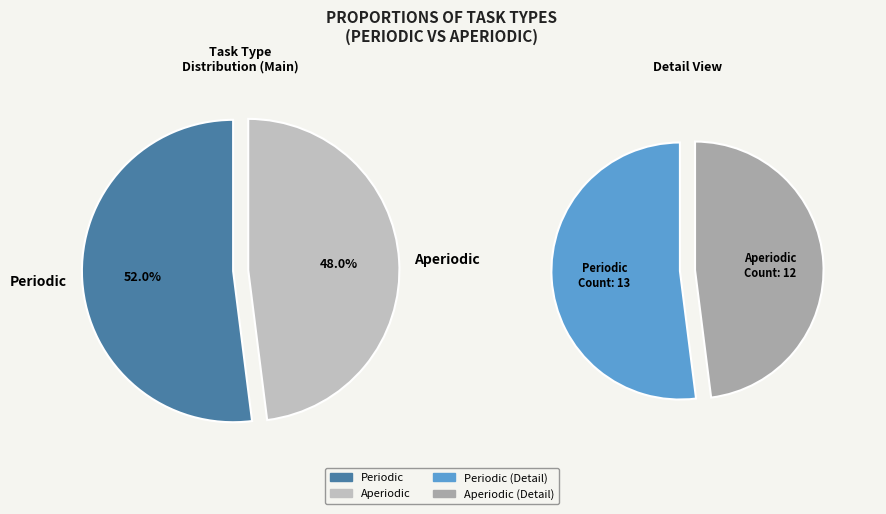

What is the smallest slice in the pie chart?

Aperiodic